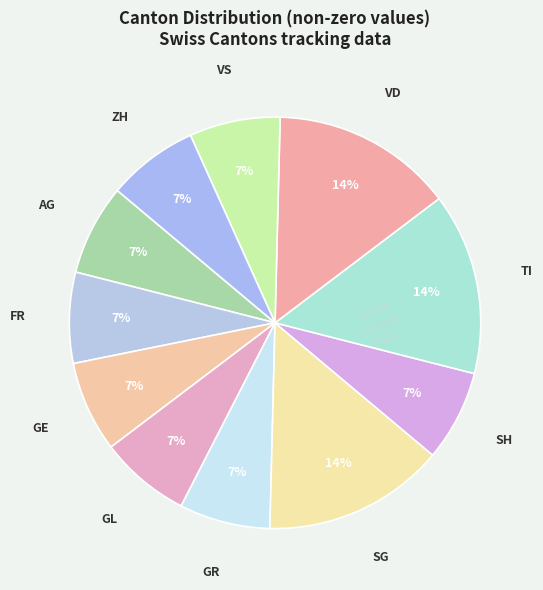

To the nearest percent, what is the difference between the largest and smallest slice percentages?

7%